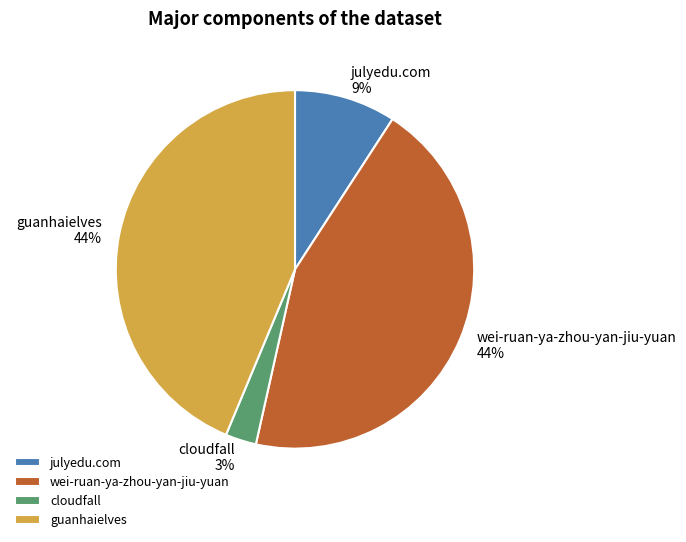

Is the sum of wei-ruan-ya-zhou-yan-jiu-yuan and cloudfall greater than half?

No